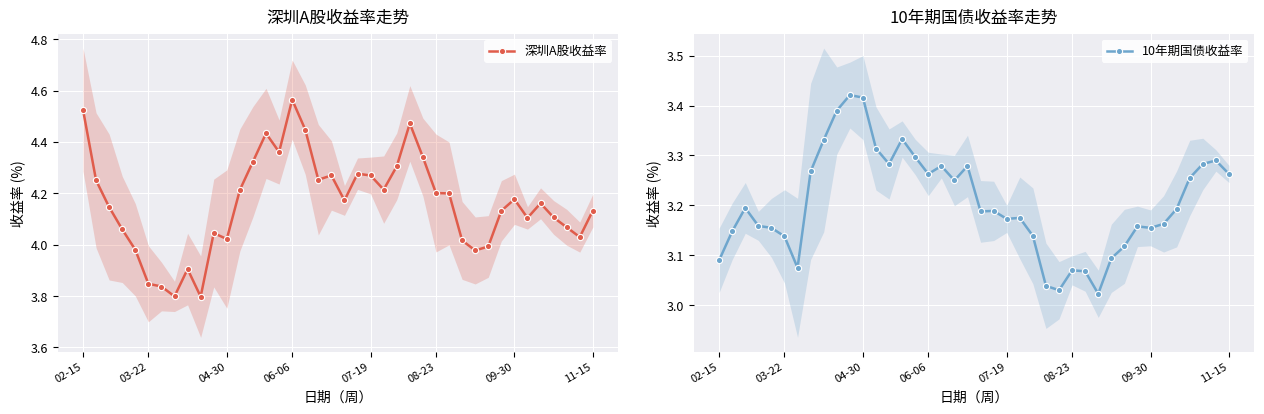

What is the difference between the maximum and minimum values in the 10年期国债收益率 series?

0.4